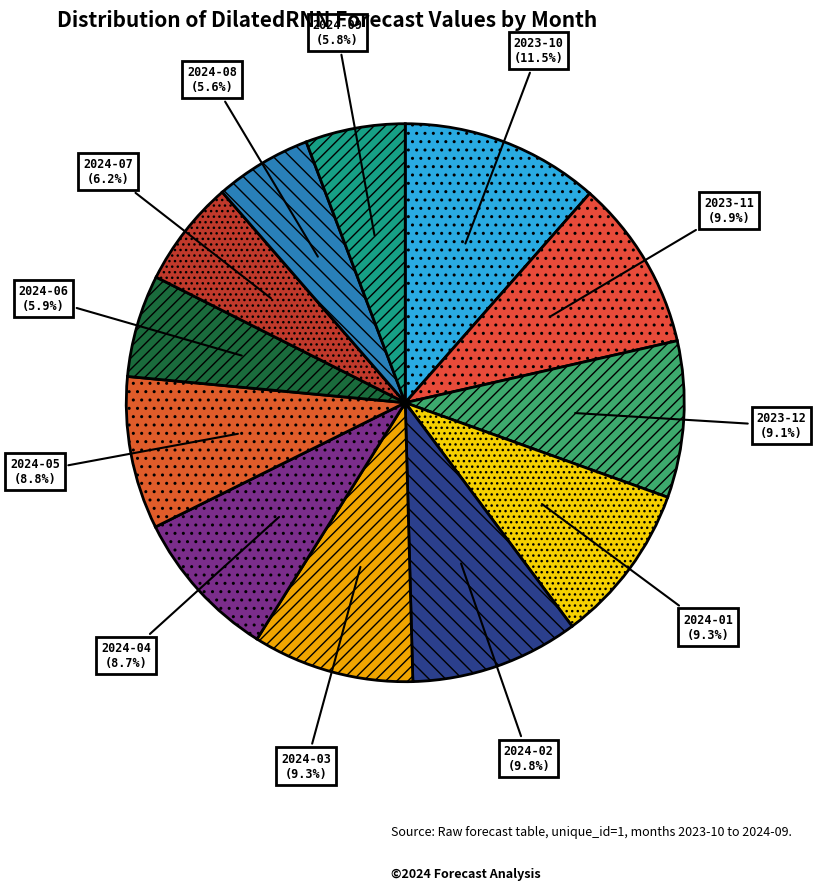

Between 2024-07 and 2024-08, which is larger?

2024-07